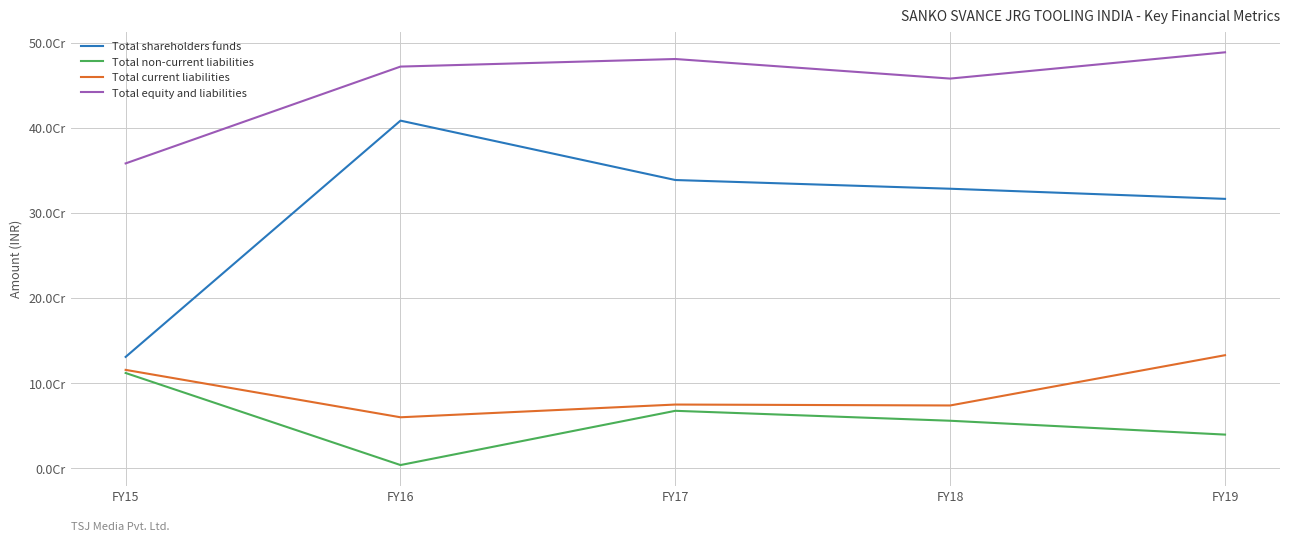

Reading left to right, transcribe all the data shown in this chart.

Total shareholders funds: FY15=130758956	FY16=408390366	FY17=338609639	FY18=328365624	FY19=316461395
Total non-current liabilities: FY15=111849293	FY16=3690794	FY17=67415820	FY18=55740345	FY19=39463450
Total current liabilities: FY15=115522340	FY16=59818353	FY17=74775937	FY18=73698364	FY19=132753314
Total equity and liabilities: FY15=358130589	FY16=471899513	FY17=480801396	FY18=457804333	FY19=488678159